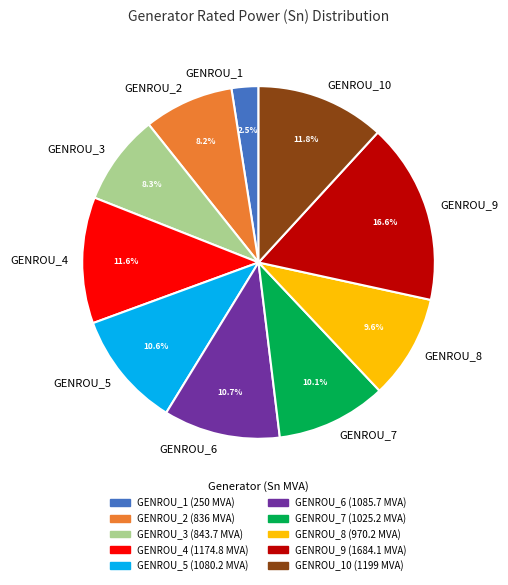

Which has a higher value, GENROU_7 or GENROU_5?

GENROU_5